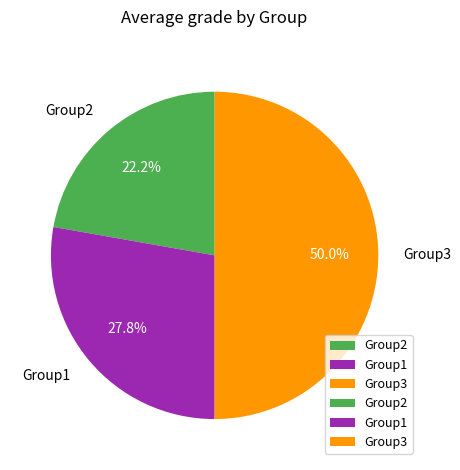

To the nearest percent, what portion does Group2 represent?

22%